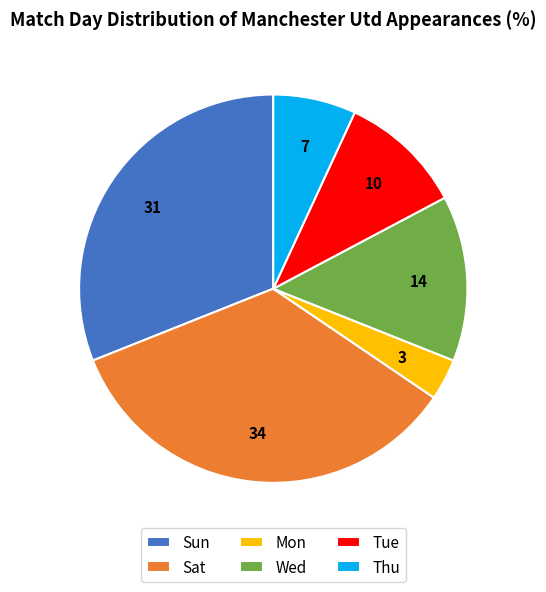

Rank the categories by value from lowest to highest.

Mon, Thu, Tue, Wed, Sun, Sat